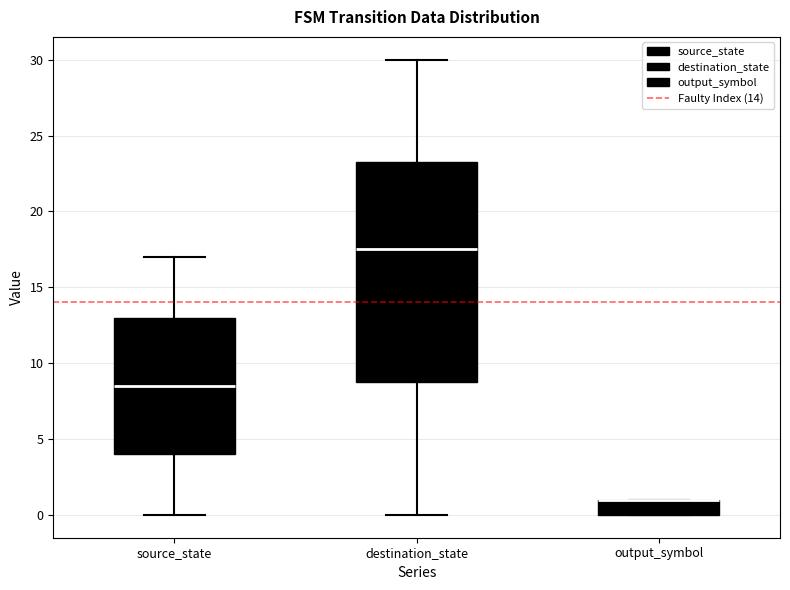

Where is the upper edge of the box for source_state on the y-axis? The values are not printed on the chart, so give them approximately, as read against the axis.

13.0